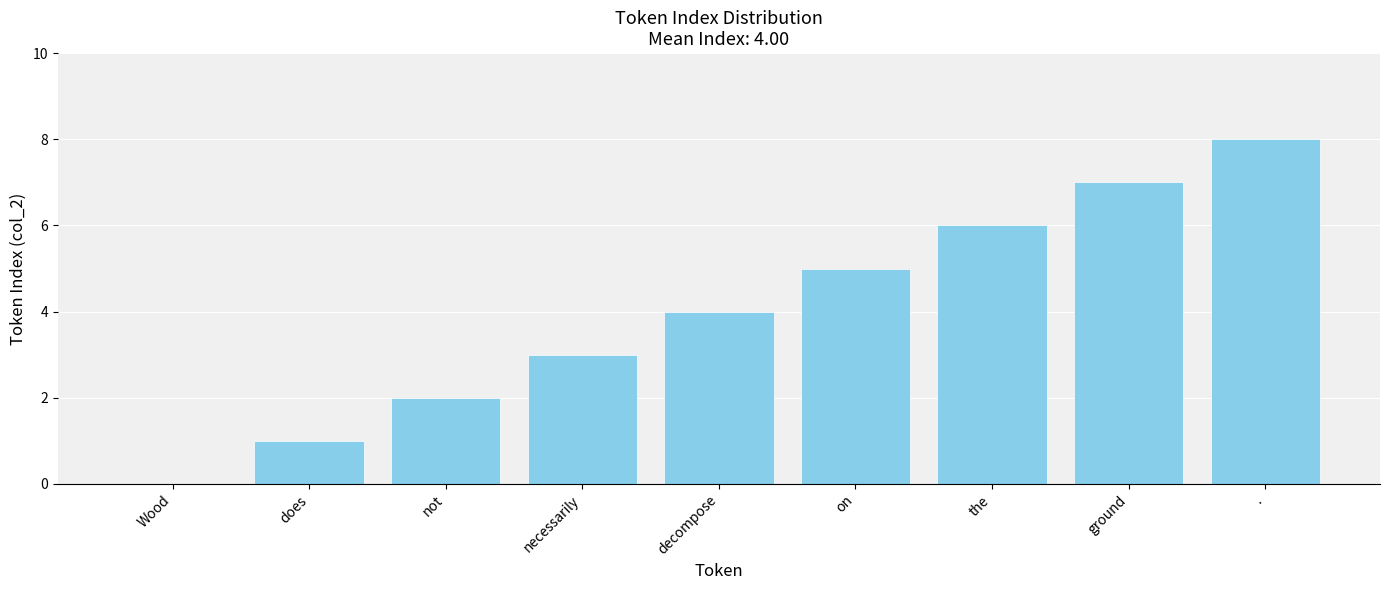

Reading left to right, transcribe all the data shown in this chart.

Wood=0	does=1	not=2	necessarily=3	decompose=4	on=5	the=6	ground=7	.=8